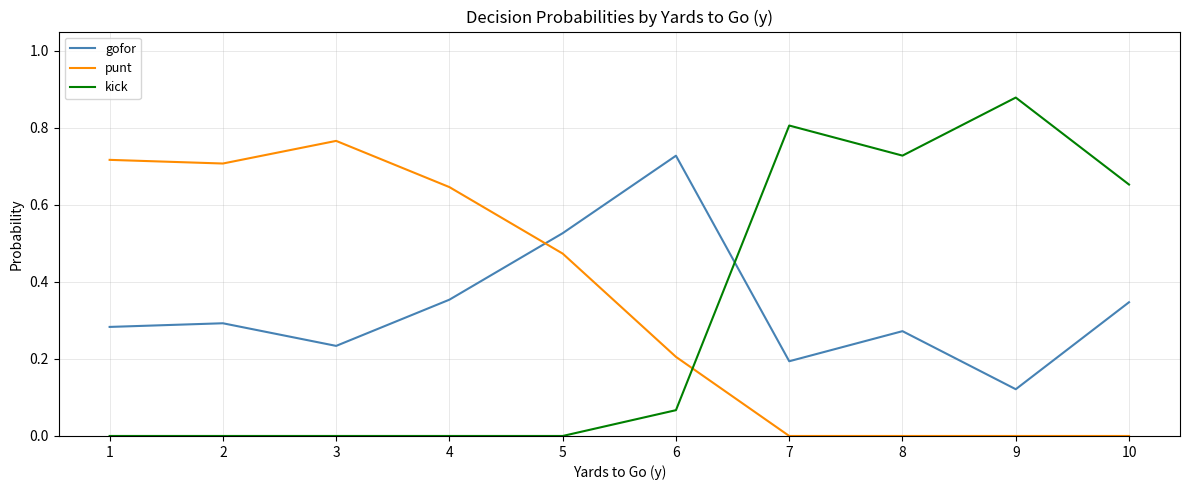

In gofor, how many points are higher than both neighbors (excluding endpoints)?

3